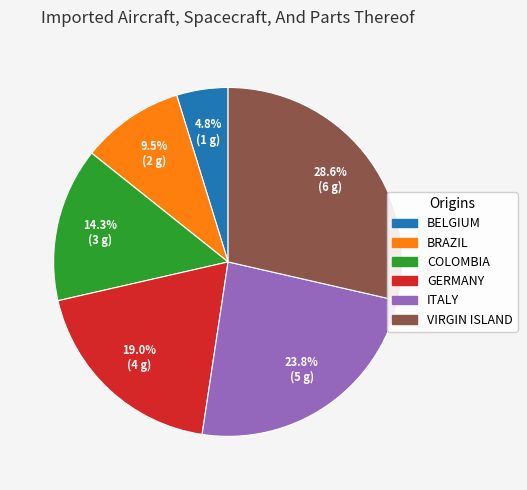

How many segments does this pie chart have?

6